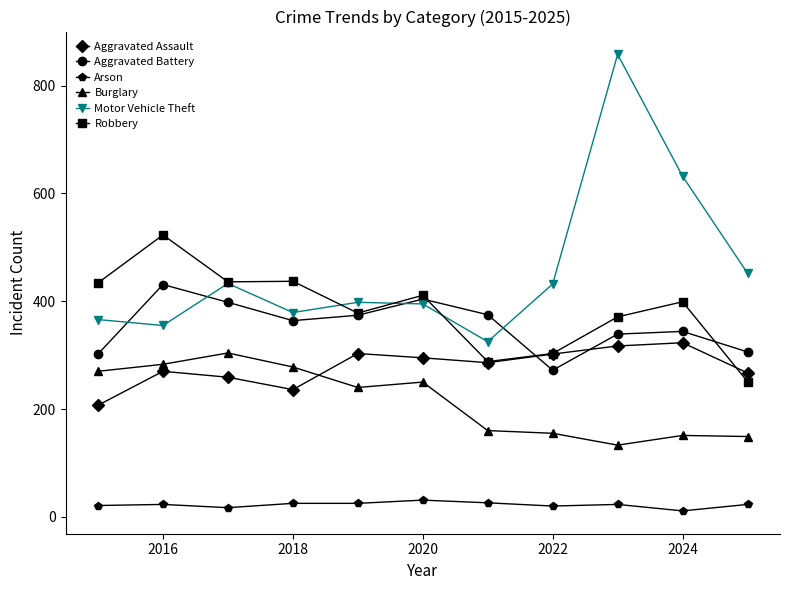

What is the highest value of the Robbery series?

523